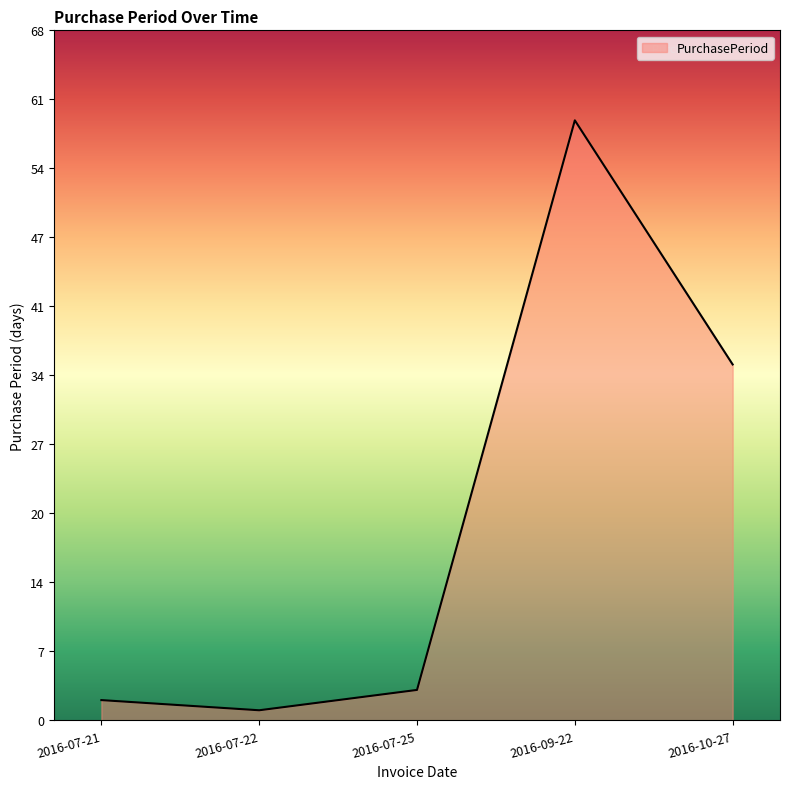

At which category does the chart reach its minimum across all series?

2016-07-22